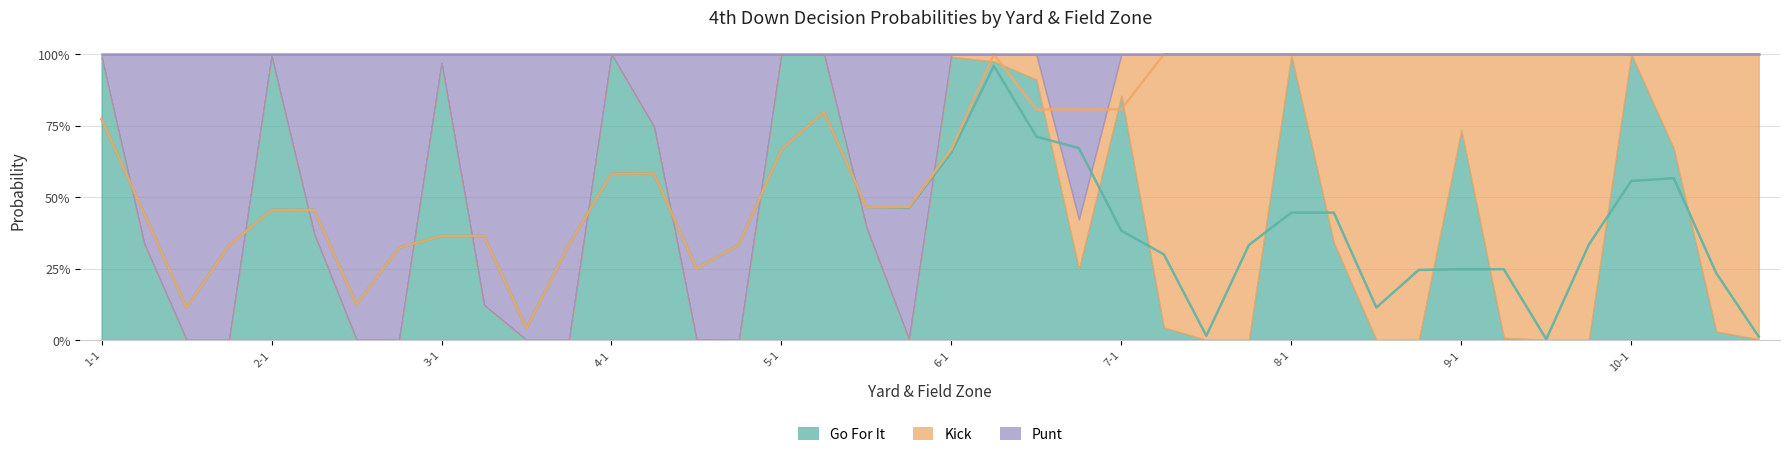

What is the sum of all gofor values?

15.7